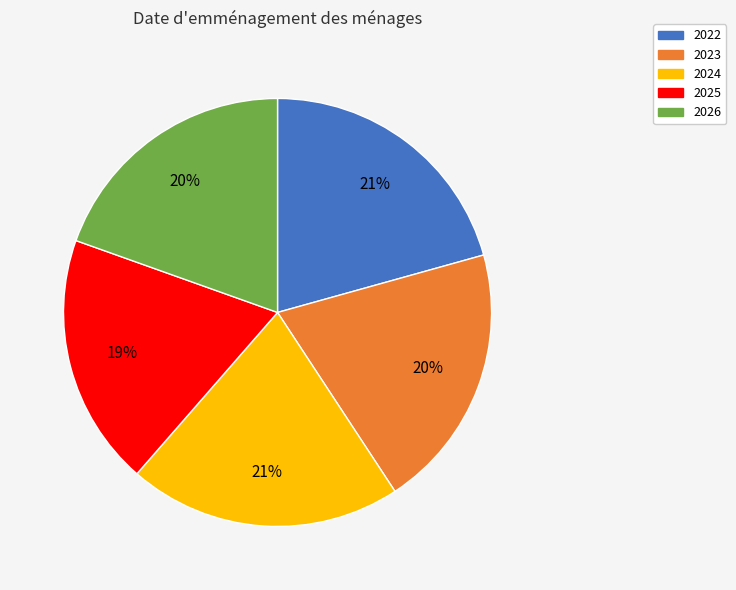

What percentage is the 2024 slice, to the nearest percent?

21%